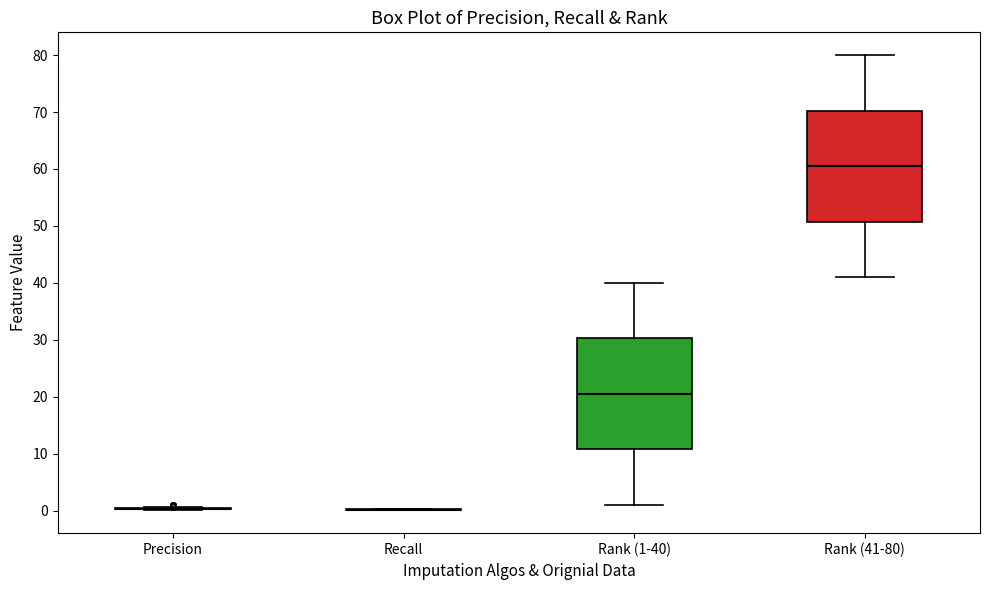

Reading left to right, read every box against the y-axis: the position of its median line, the range the box covers, and the ends of its whiskers. The values are not printed on the chart, so give them approximately, as read against the axis.

Precision: box collapsed to a line at 0, whiskers 0 to 1
Recall: box collapsed to a line at 0, whiskers 0 to 0
Rank (1-40): median 21, box 11 to 30, whiskers 1 to 40
Rank (41-80): median 61, box 51 to 70, whiskers 41 to 80